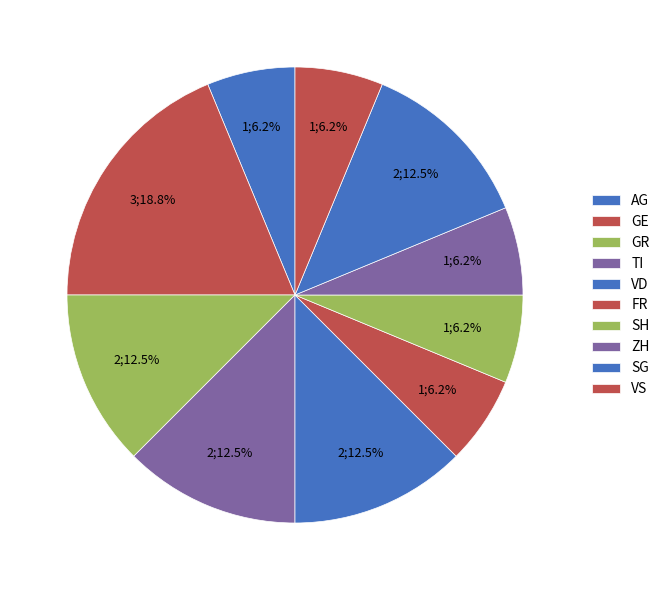

Does any single category account for the majority?

No